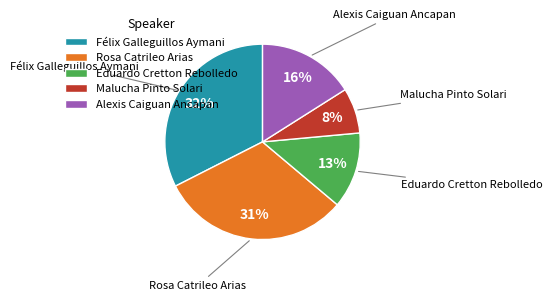

Is it true that Eduardo Cretton Rebolledo is 22% of the pie?

False